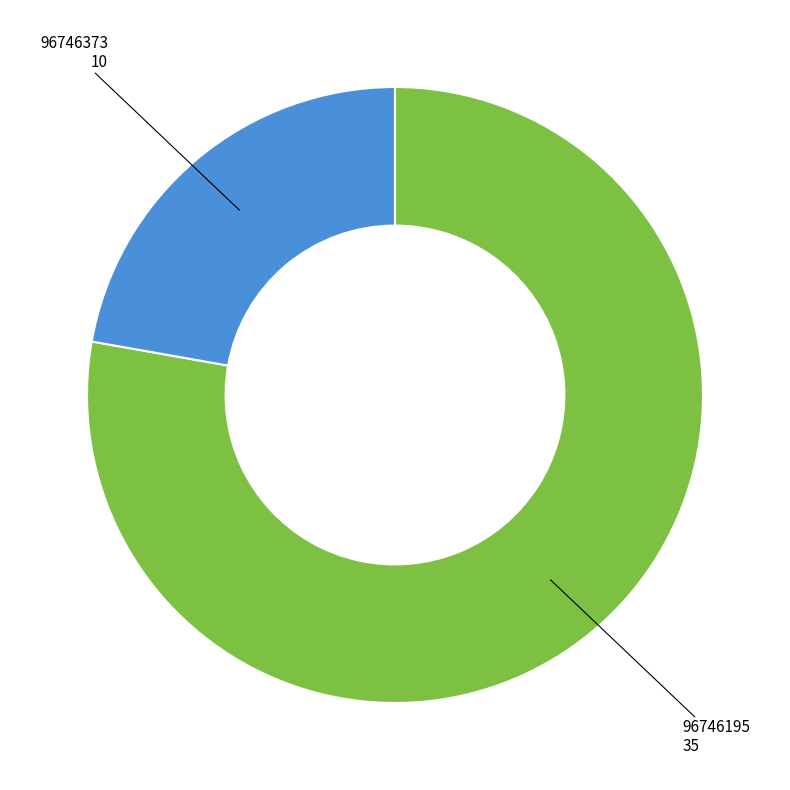

Do 96746373 and 96746195 together represent more than half of the pie?

Yes